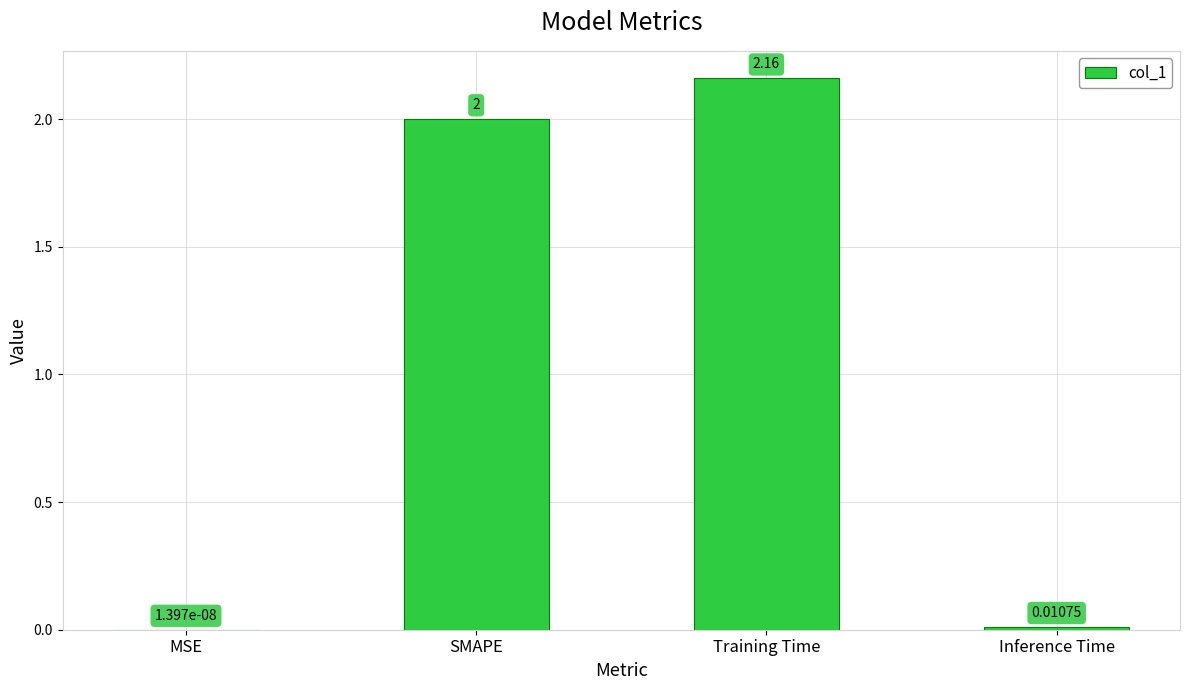

How many distinct data groups are displayed?

1